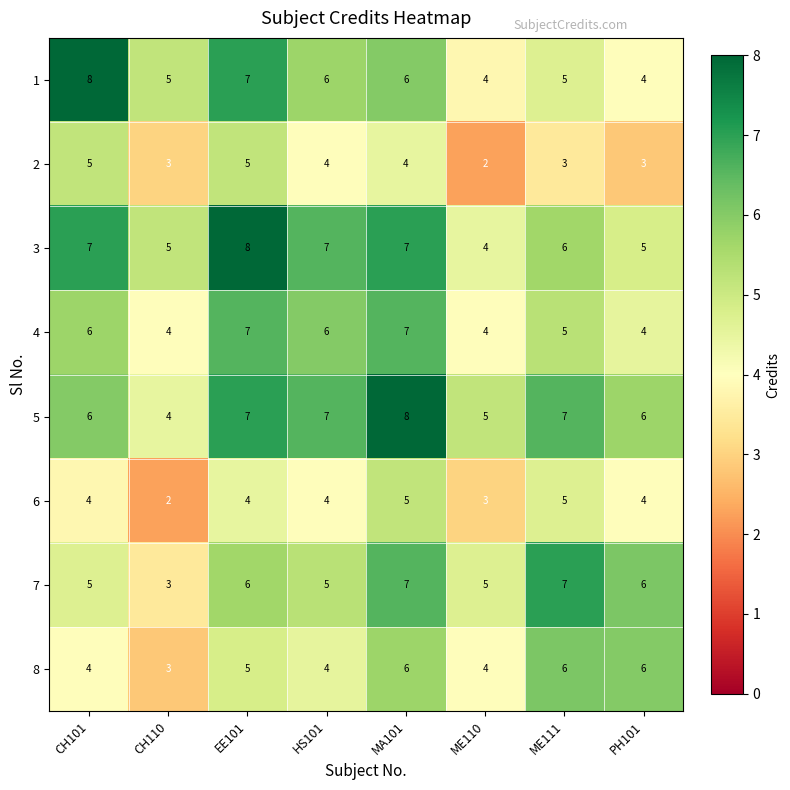

At which category is the sum across all series the highest?

MA101